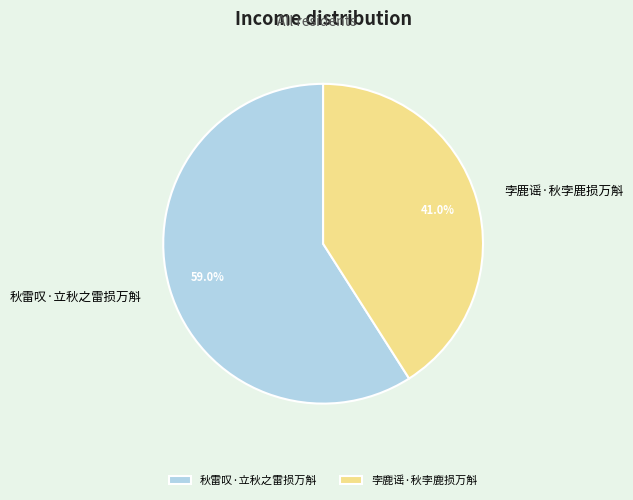

Is the sum of 孛鹿谣·秋孛鹿损万斛 and 秋雷叹·立秋之雷损万斛 greater than half?

Yes